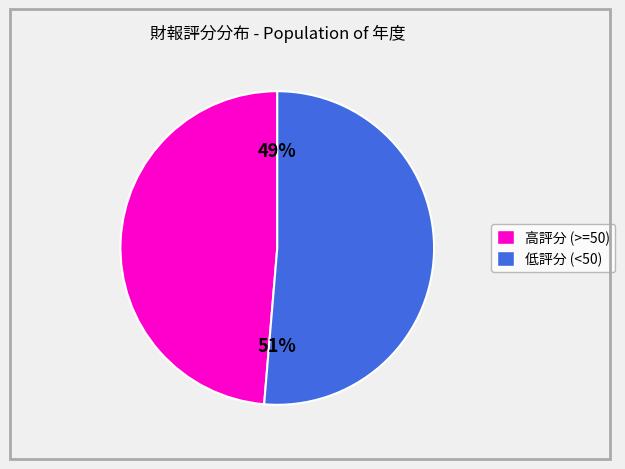

Which has a higher value, 高評分 (>=50) or 低評分 (<50)?

低評分 (<50)